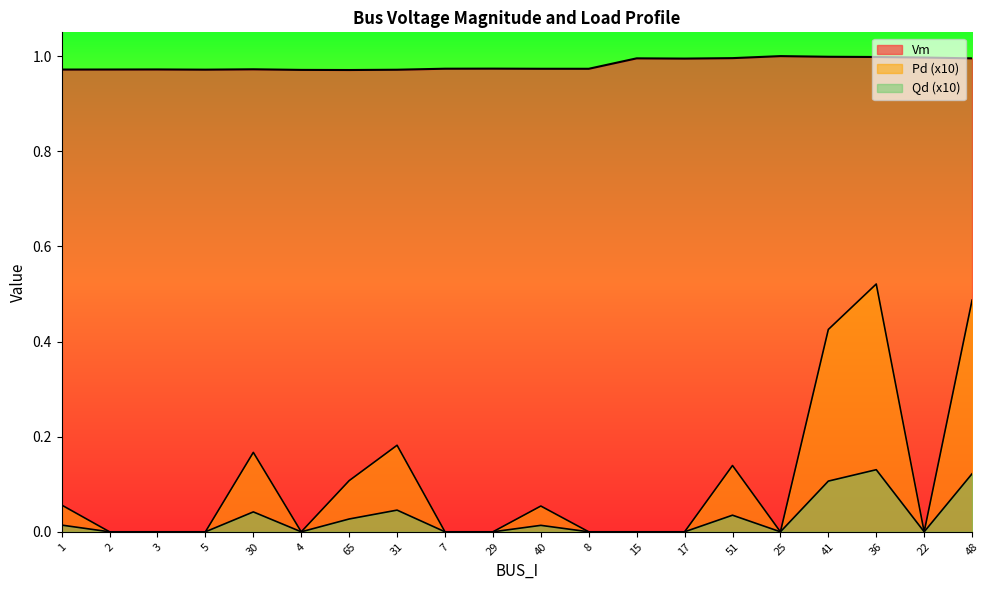

What is the maximum value for Pd?

0.5